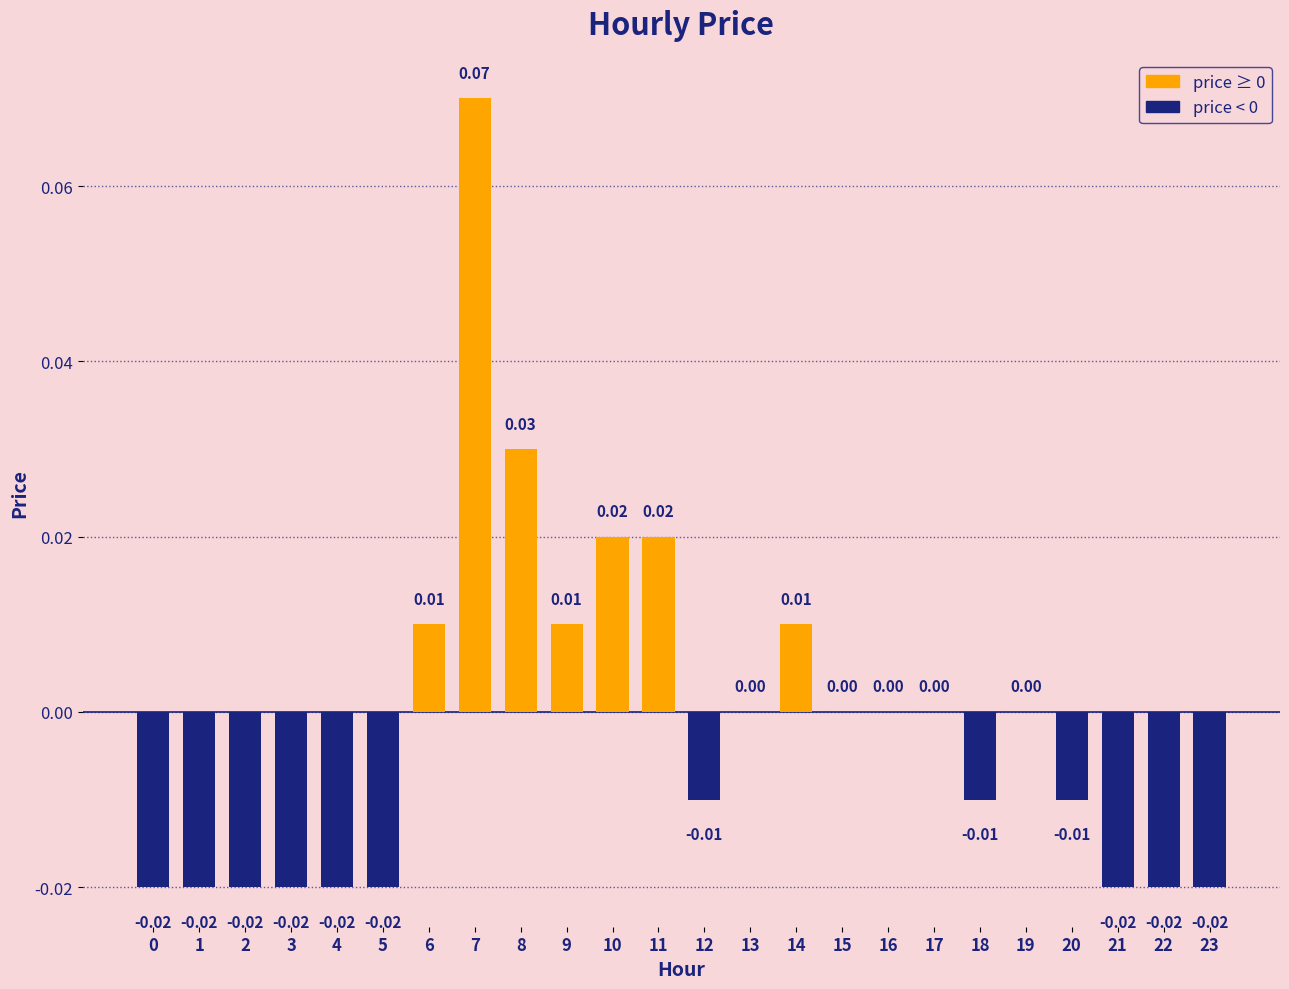

Between 22 and 7, which is larger?

7